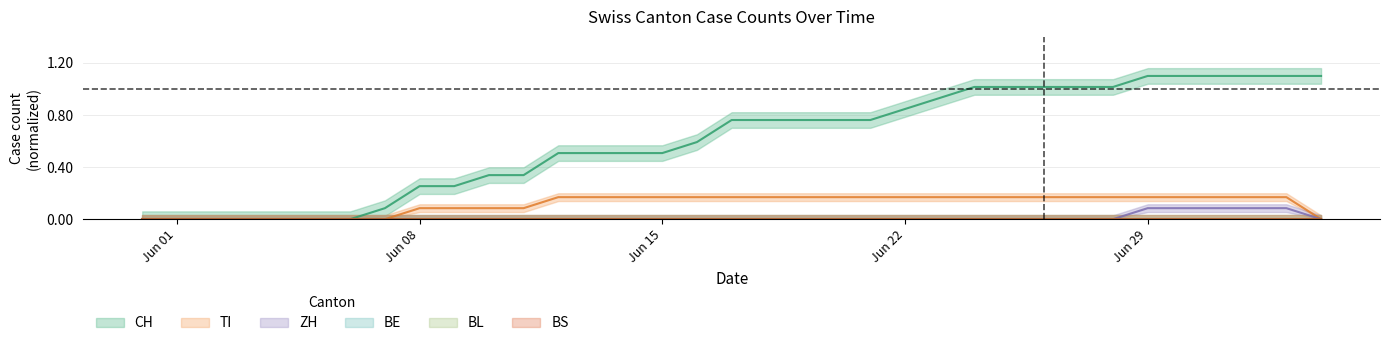

How many lines are shown in the chart?

3